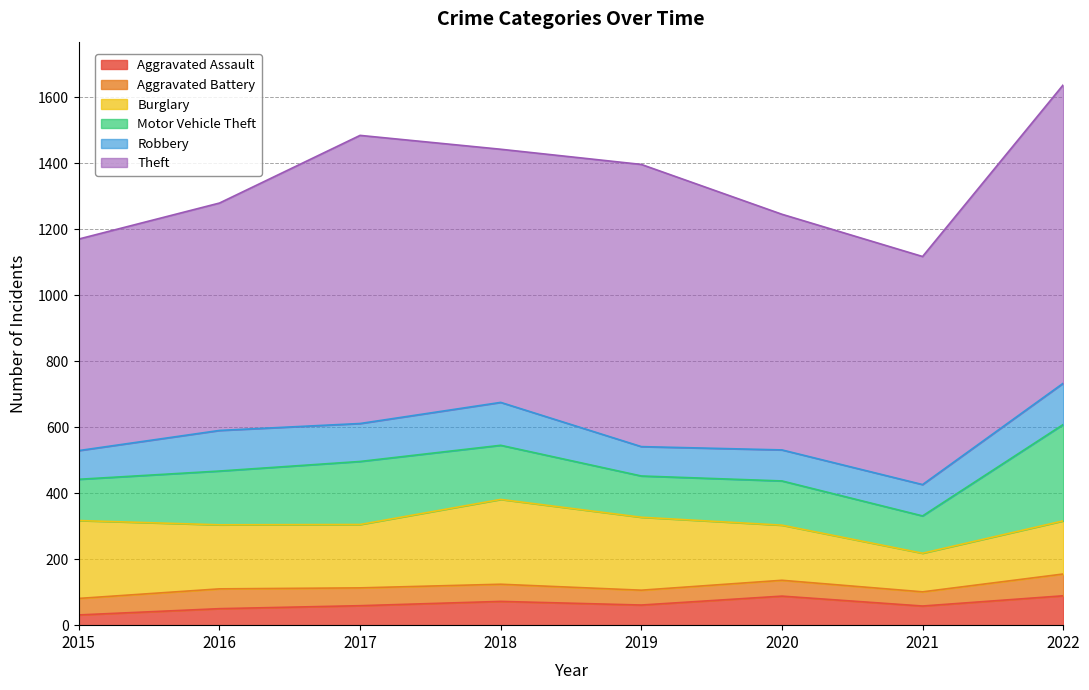

The value of Burglary at 2017 is 192. True or false?

True